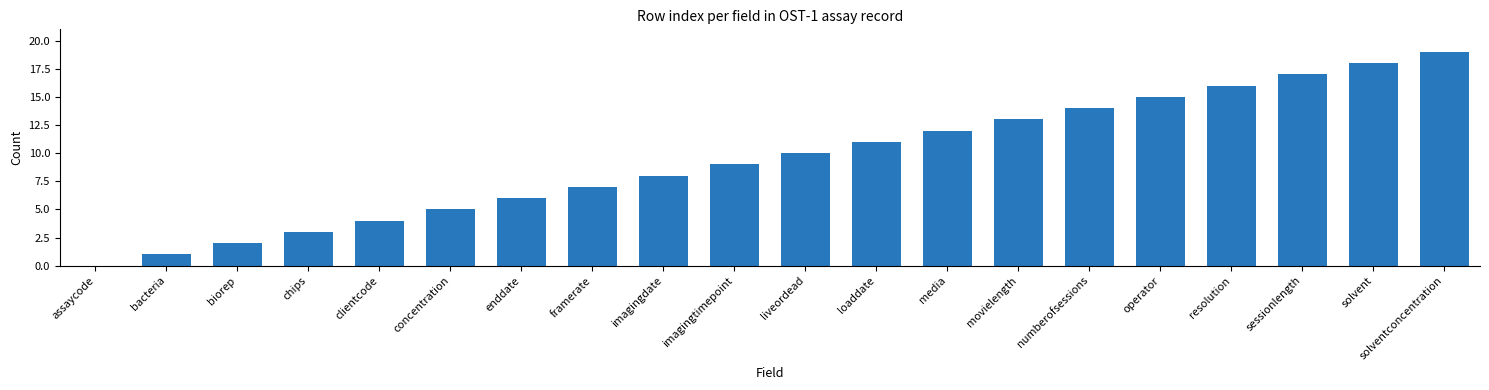

Between numberofsessions and bacteria, which is larger?

numberofsessions